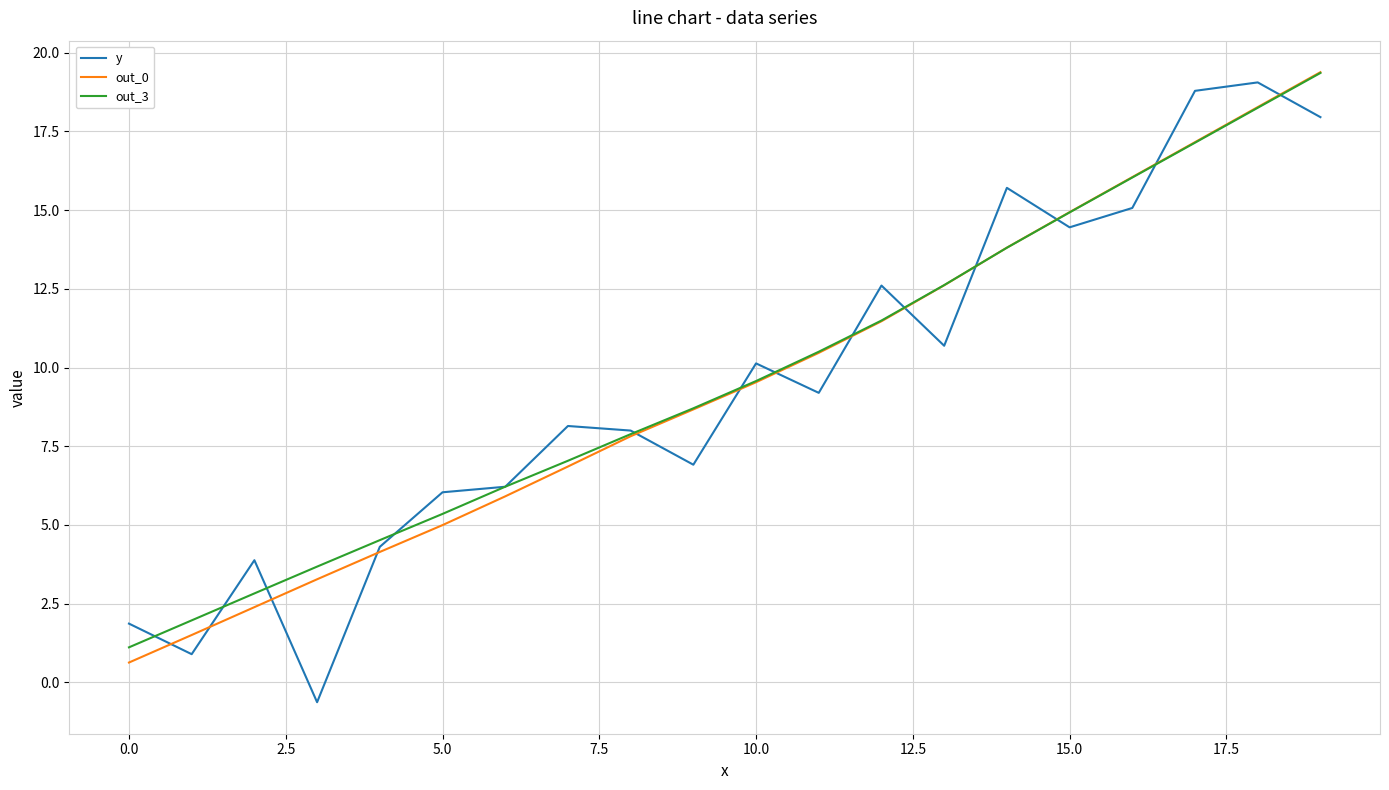

What is the lowest value of the out_3 series?

1.1